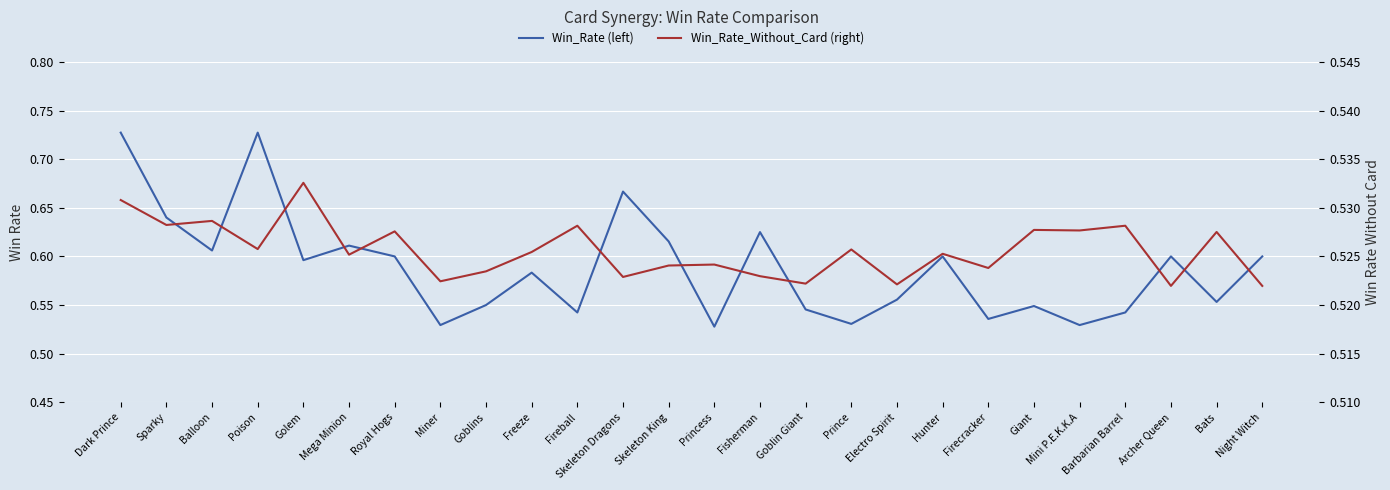

The value of Win_Rate (left) at Fisherman is 0.3. True or false?

False